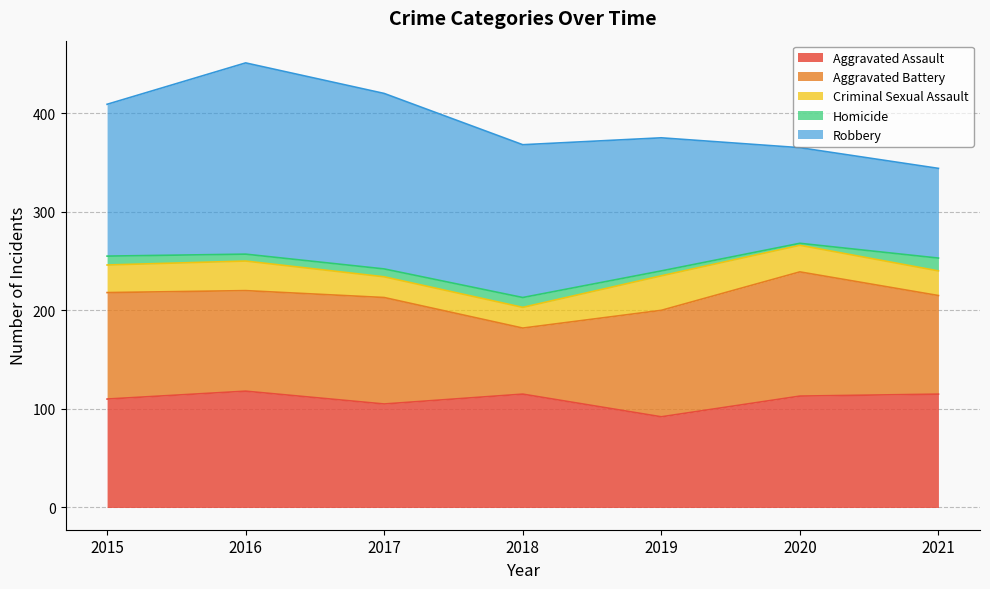

Which series has the largest total across all categories?

Robbery